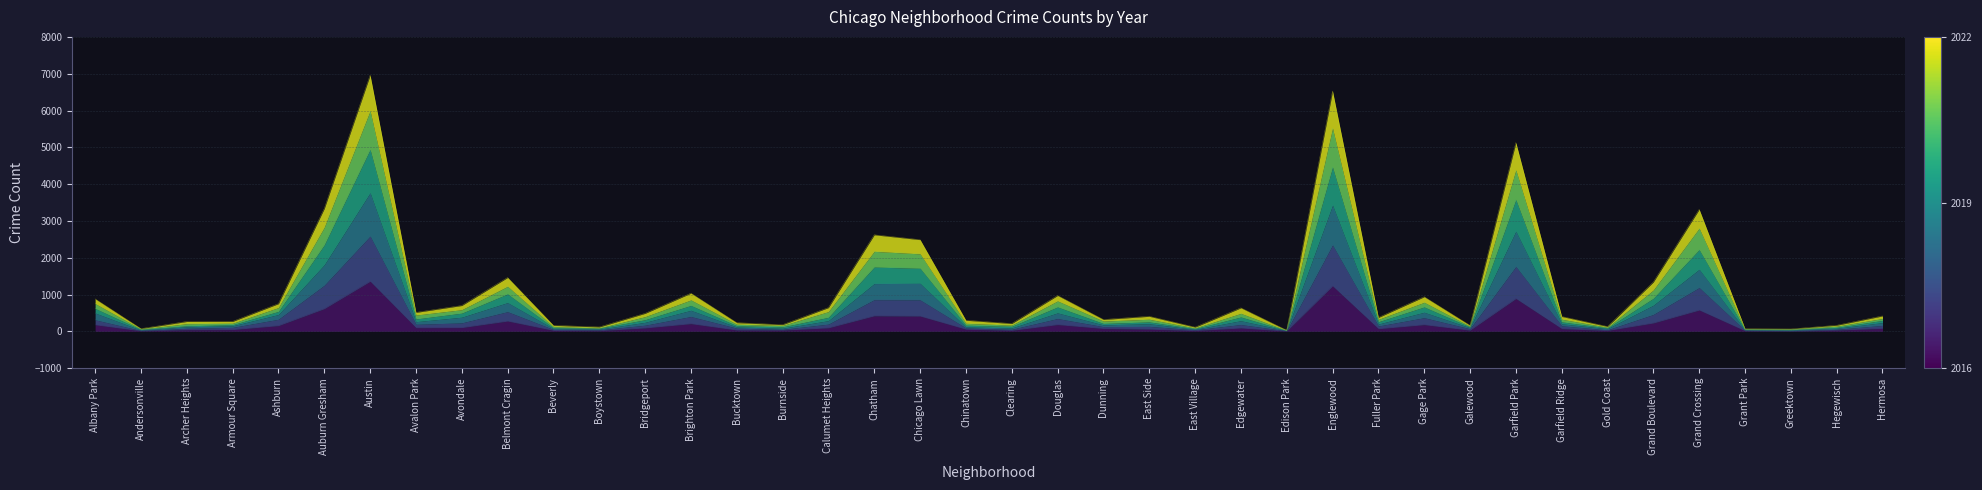

Where is the first local minimum for 2016?

Andersonville